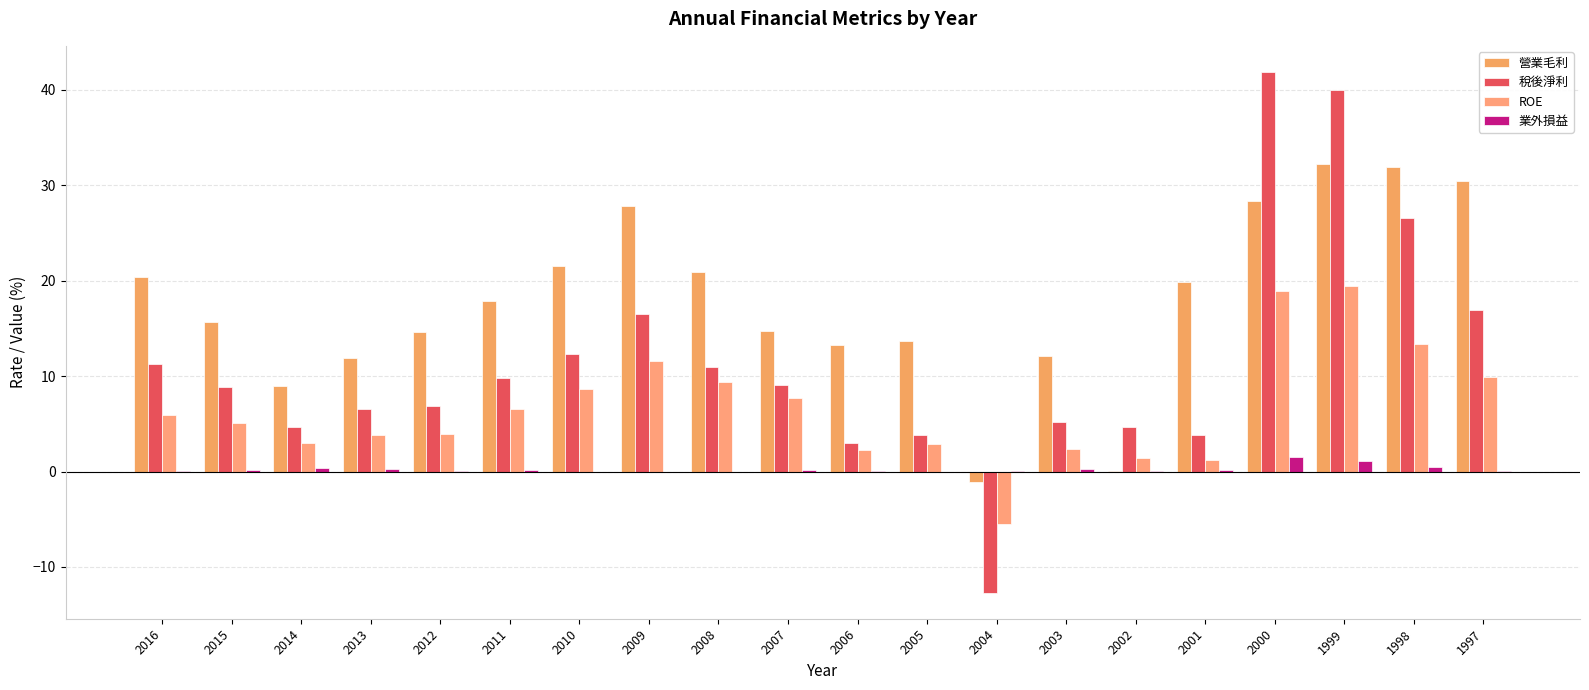

Between 2000 and 2001, which is larger?

2000